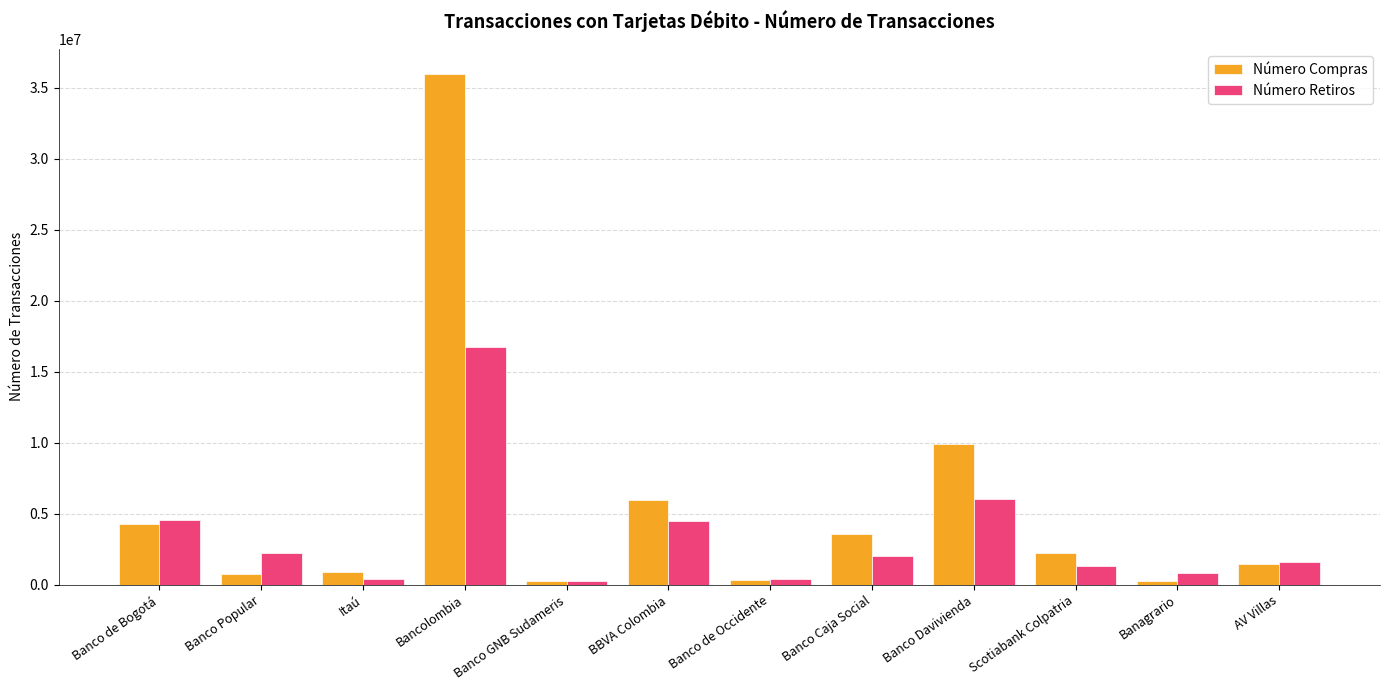

Where is Número Compras nearest to the value 18095730?

Banco Davivienda